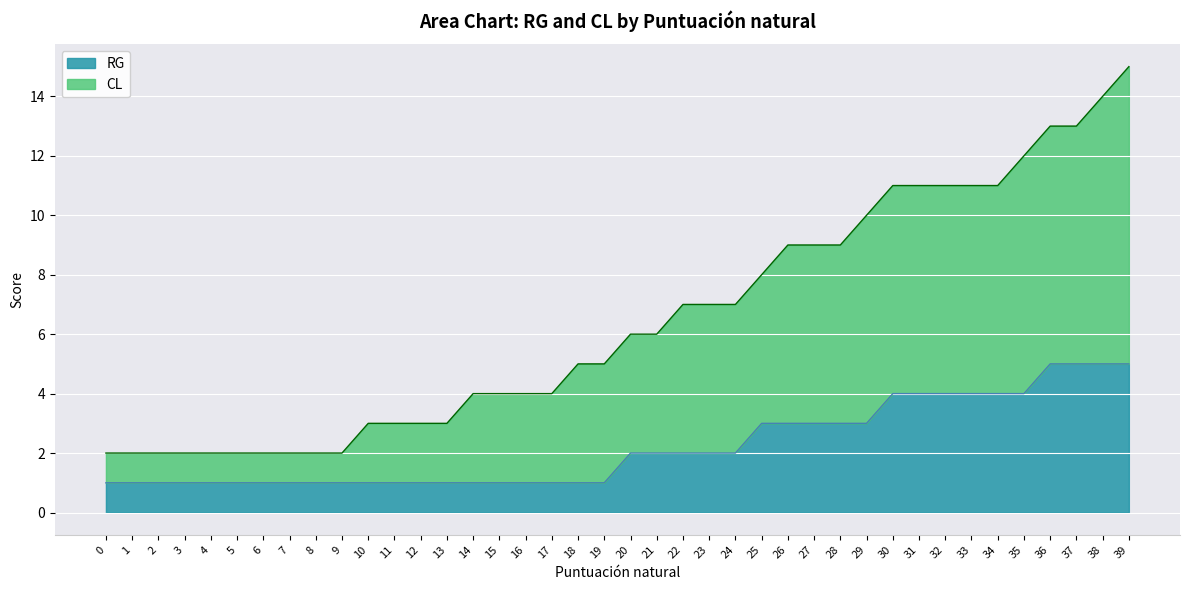

Which series changed the most between 13 and 16?

CL